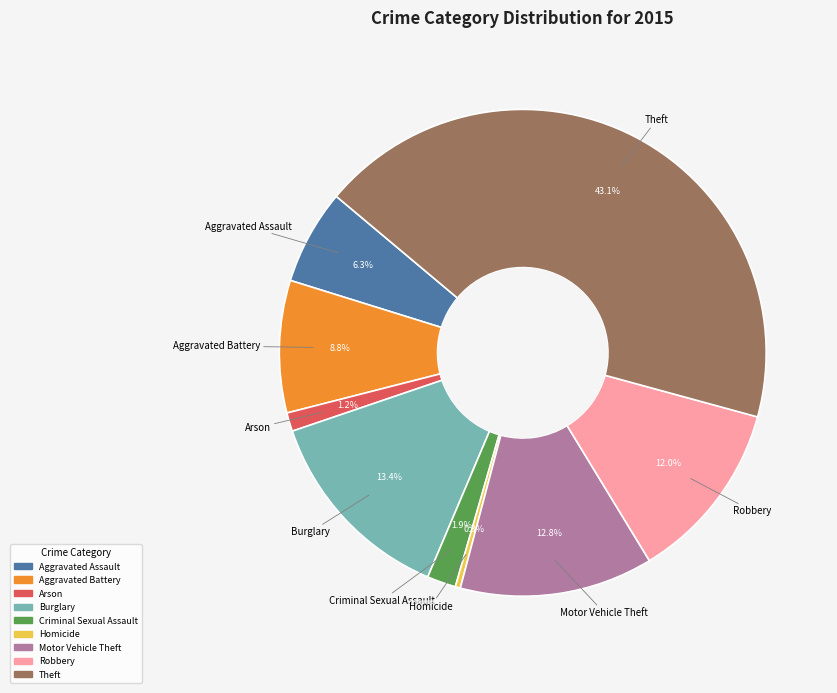

The Robbery slice represents 25% of the pie. True or false?

False